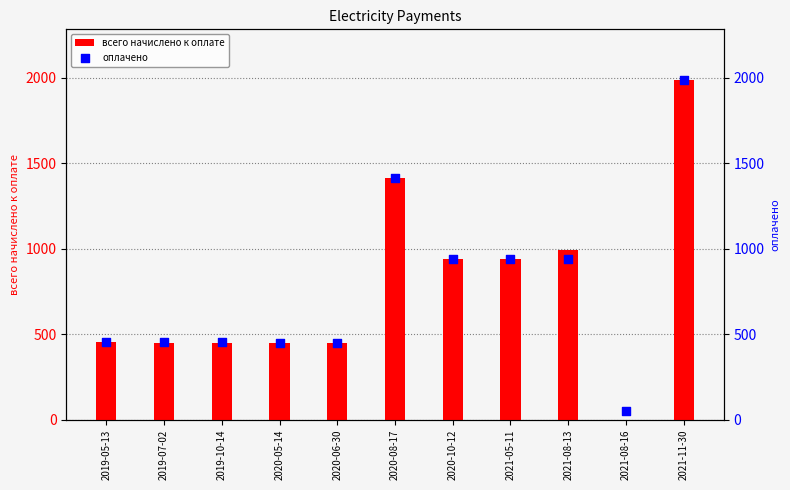

Which series has the largest total across all categories?

оплачено